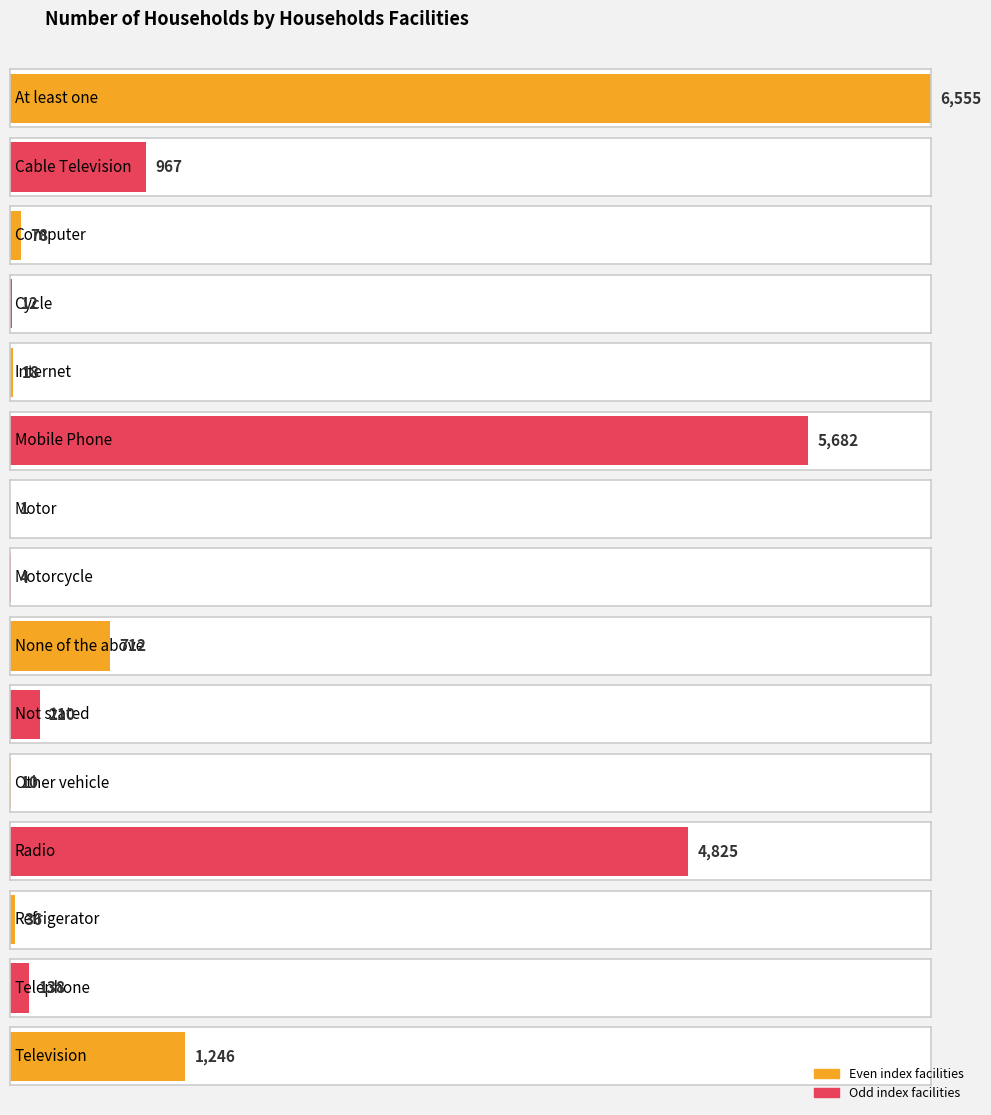

What is the ratio of the value at Other vehicle to the value at Telephone?

0.1